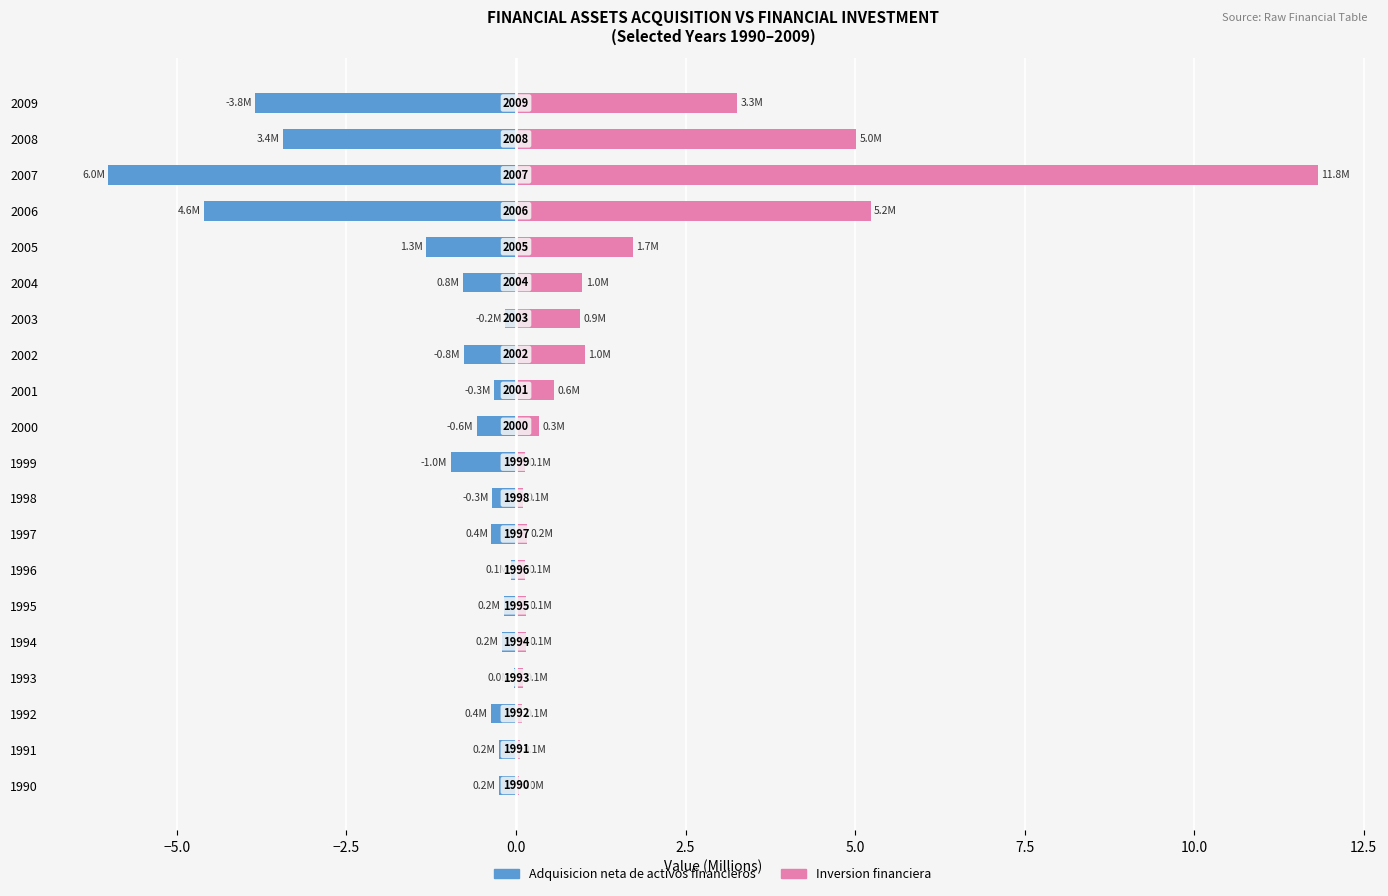

Reading left to right, transcribe all the data shown in this chart.

Adquisicion neta de activos financieros: -0.2	-0.2	-0.4	-0.0	-0.2	-0.2	-0.1	-0.4	-0.3	-1.0	-0.6	-0.3	-0.8	-0.2	-0.8	-1.3	-4.6	-6.0	-3.4	-3.8
Inversion financiera: 0.0	0.1	0.1	0.1	0.1	0.1	0.1	0.2	0.1	0.1	0.3	0.6	1.0	0.9	1.0	1.7	5.2	11.8	5.0	3.3